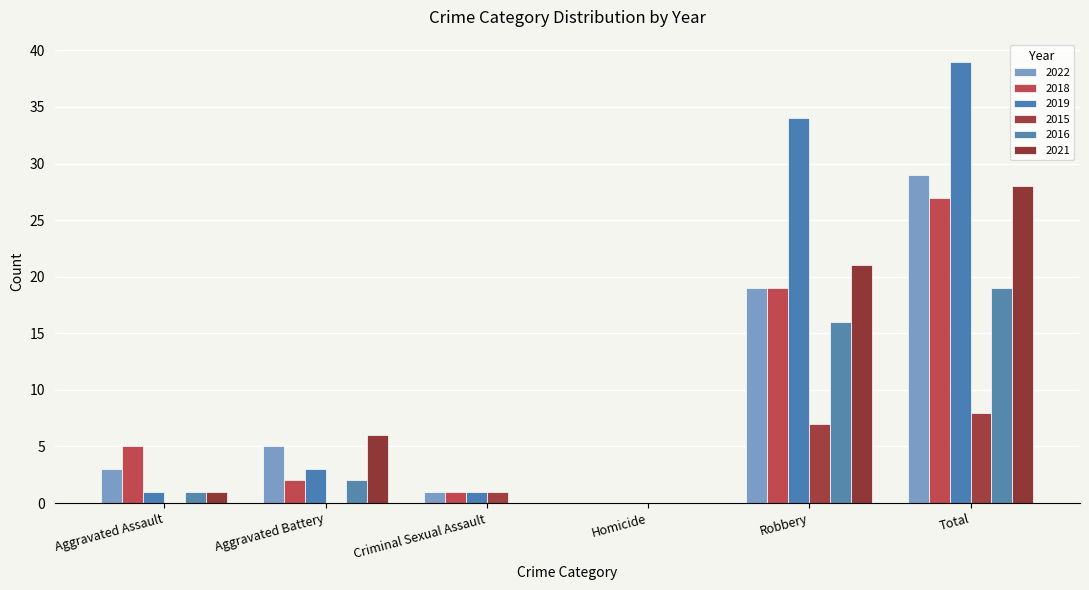

What is the average value of the 2018 series?

9